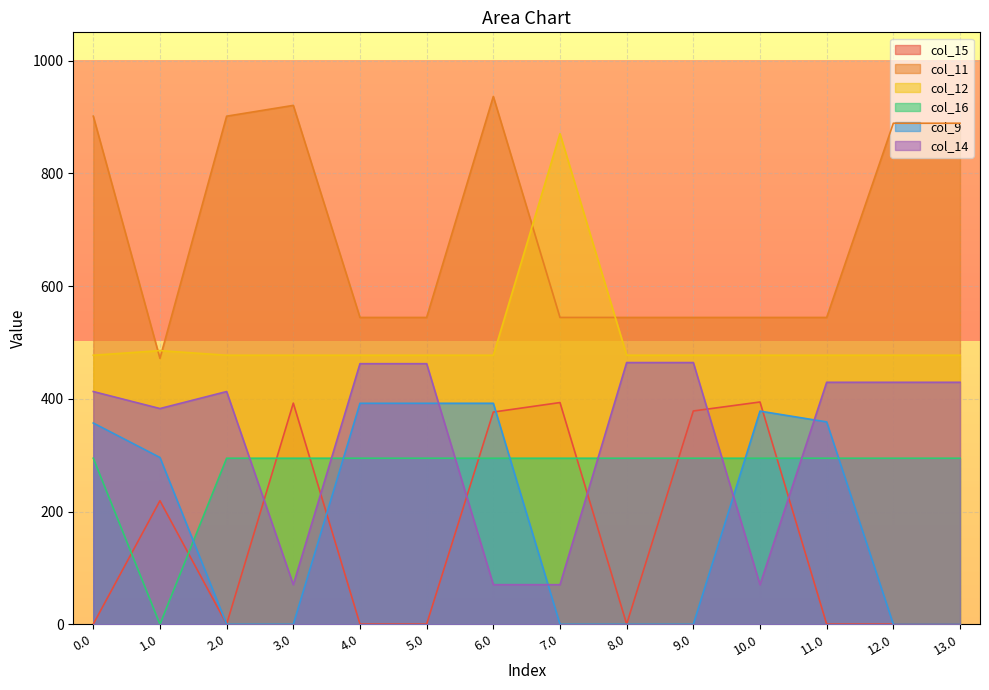

What is the maximum value for col_15?

394.3